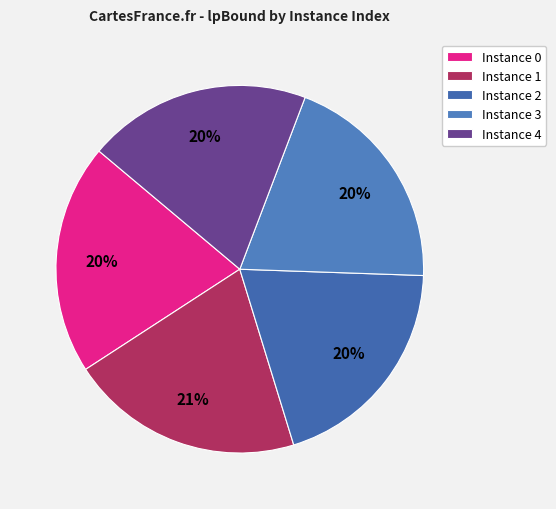

How many slices are in this pie chart?

5